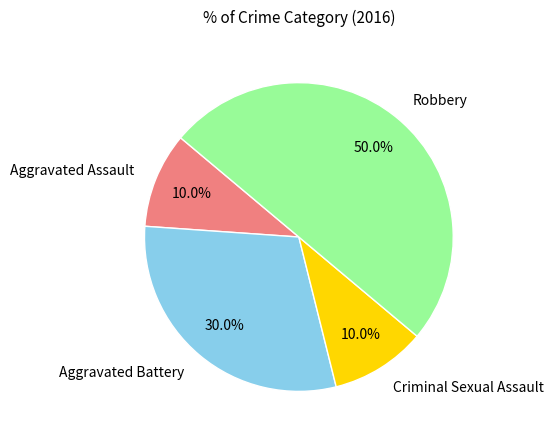

What percentage is the Criminal Sexual Assault slice, to the nearest percent?

10%